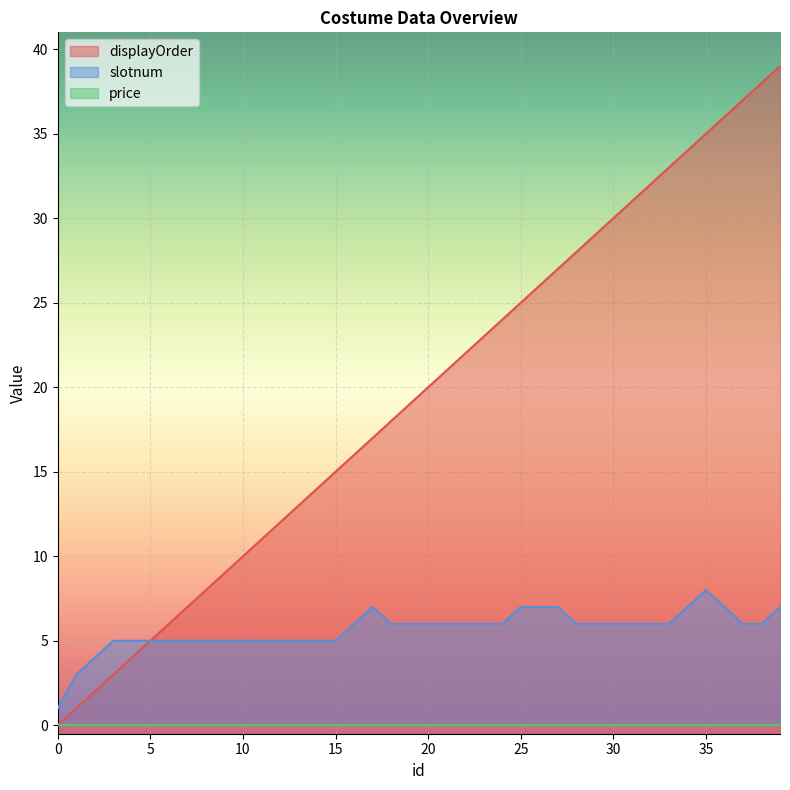

Between 2 and 16, which series saw the biggest shift?

displayOrder